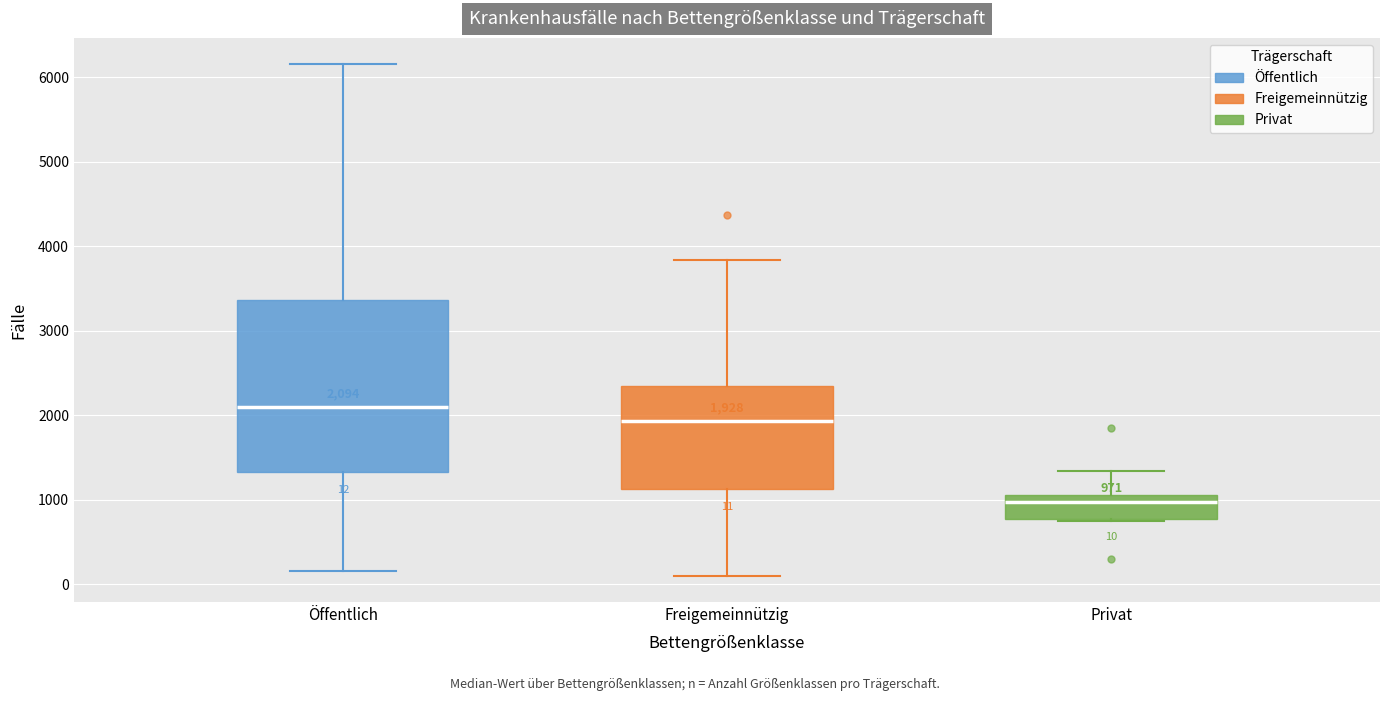

Which box's median line is the highest?

Öffentlich